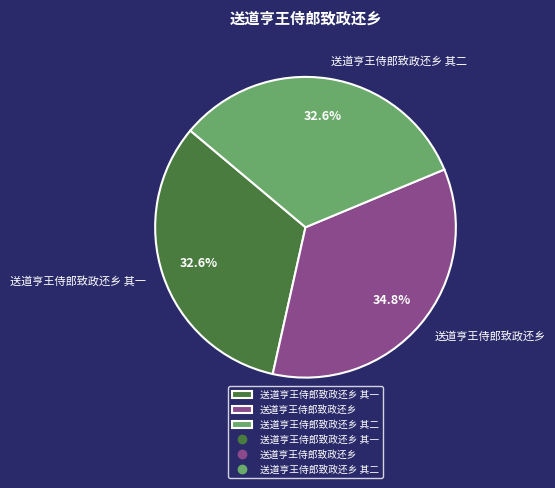

How many slices are in this pie chart?

3